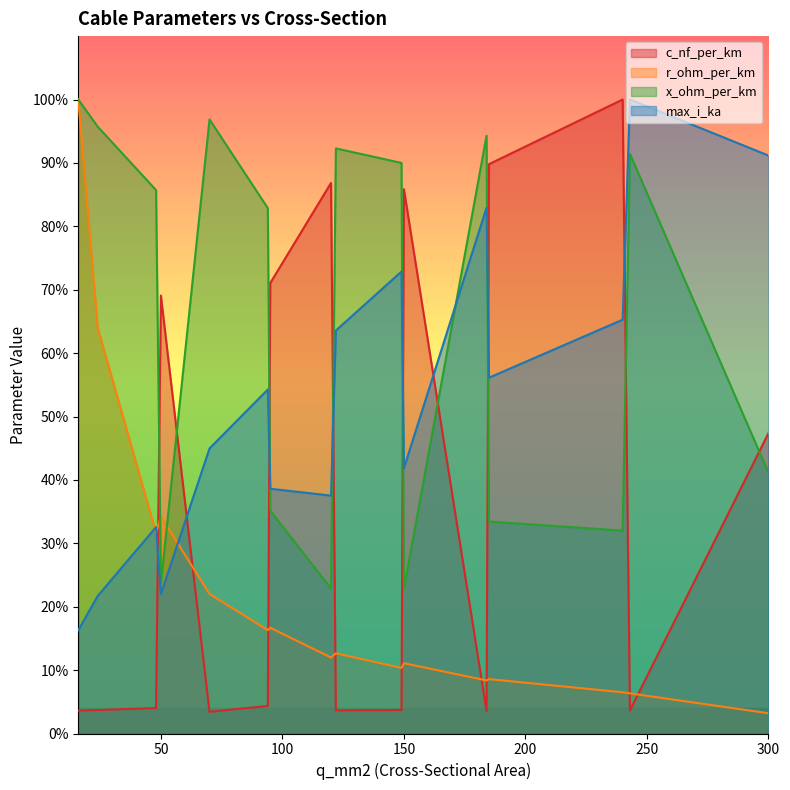

At 48, list the series in order from largest to smallest.

x_ohm_per_km, max_i_ka, r_ohm_per_km, c_nf_per_km